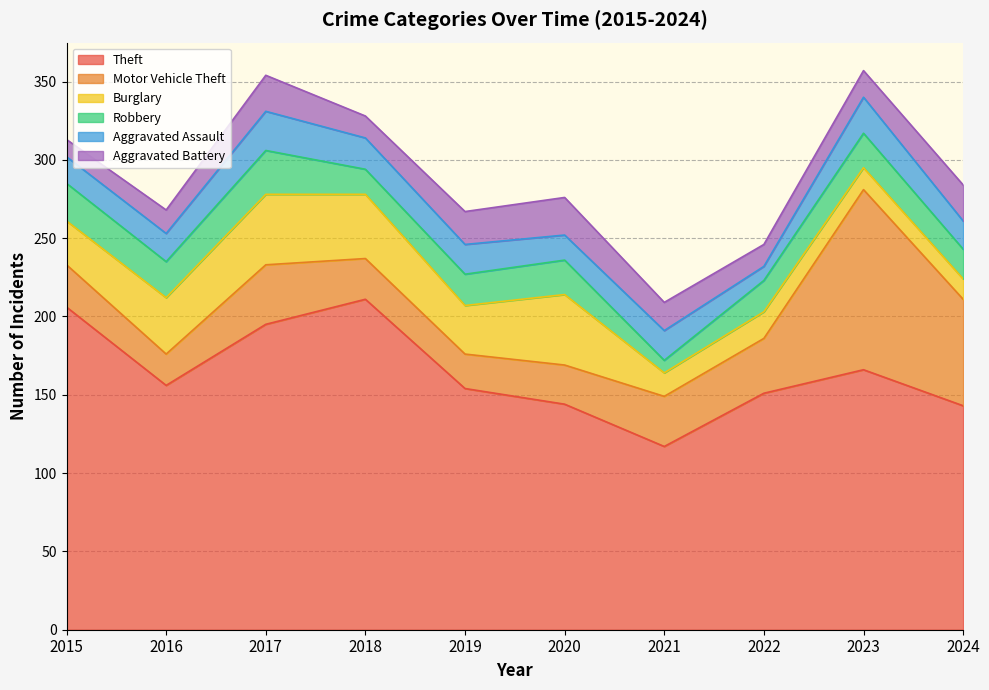

How many values in the Theft series exceed 156?

4